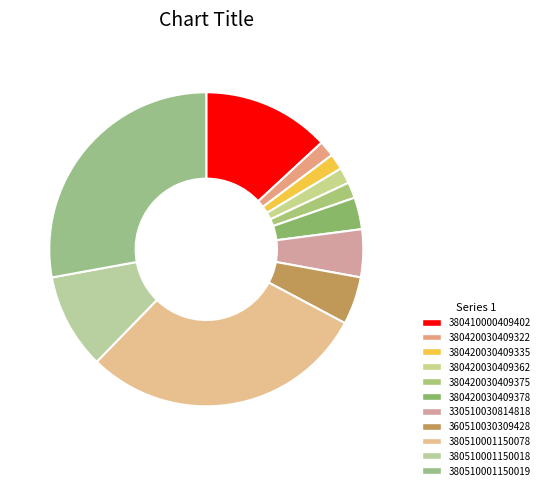

Which slice is the largest?

380510001150078